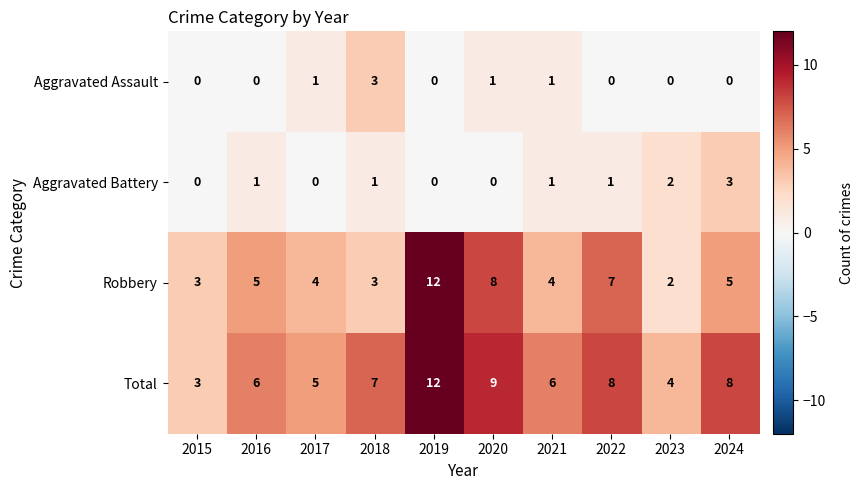

At which category is the sum across all series the highest?

2019